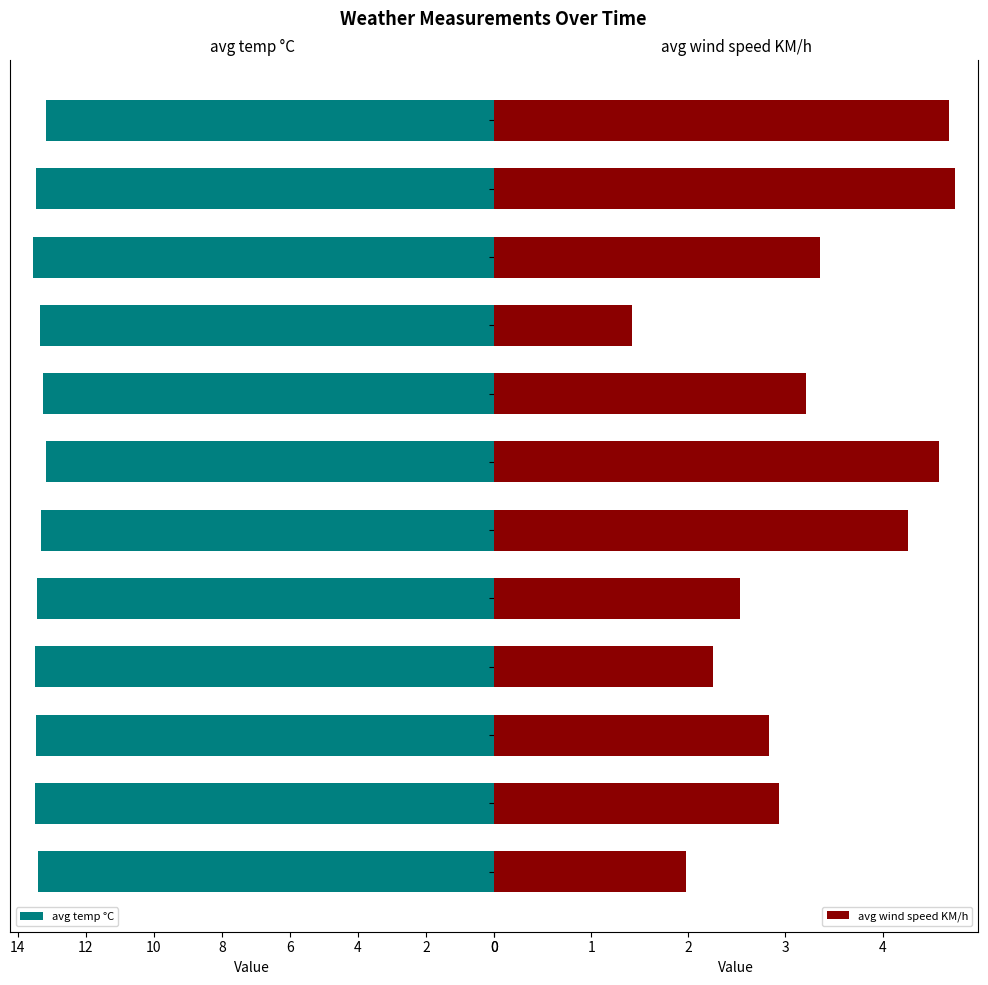

True or false: avg temp °C has a value of 3.5 at 12:00.

False